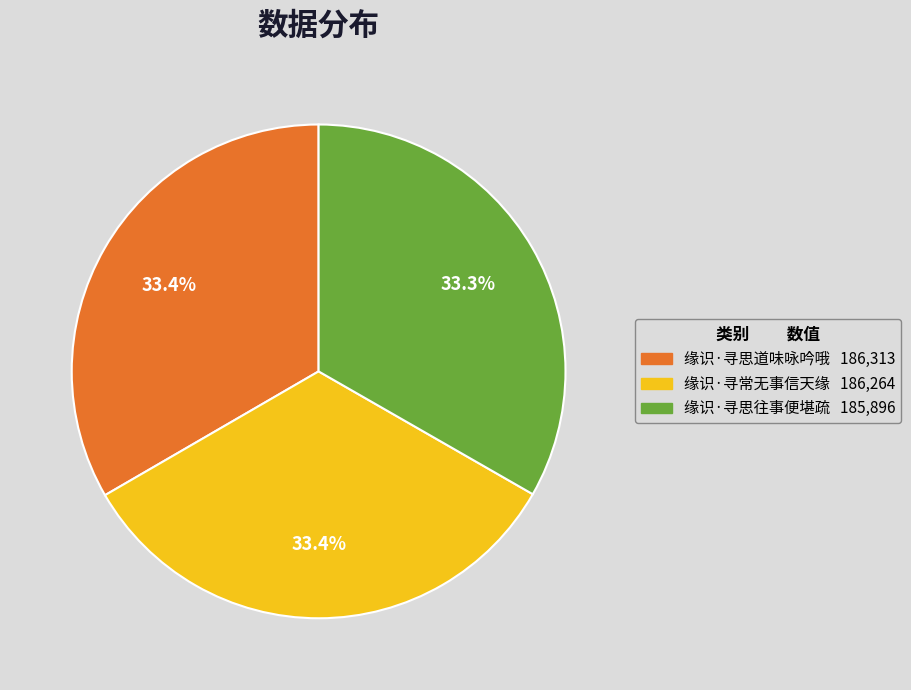

To the nearest percent, what percentage of the pie is 缘识·寻思道味咏吟哦?

33%